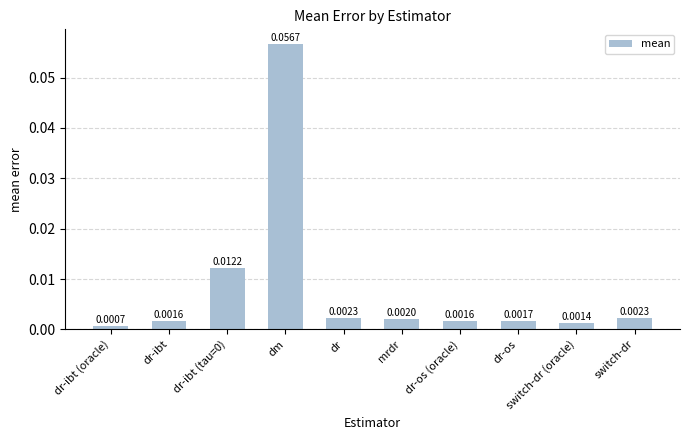

Which label corresponds to the largest value in the chart?

dm